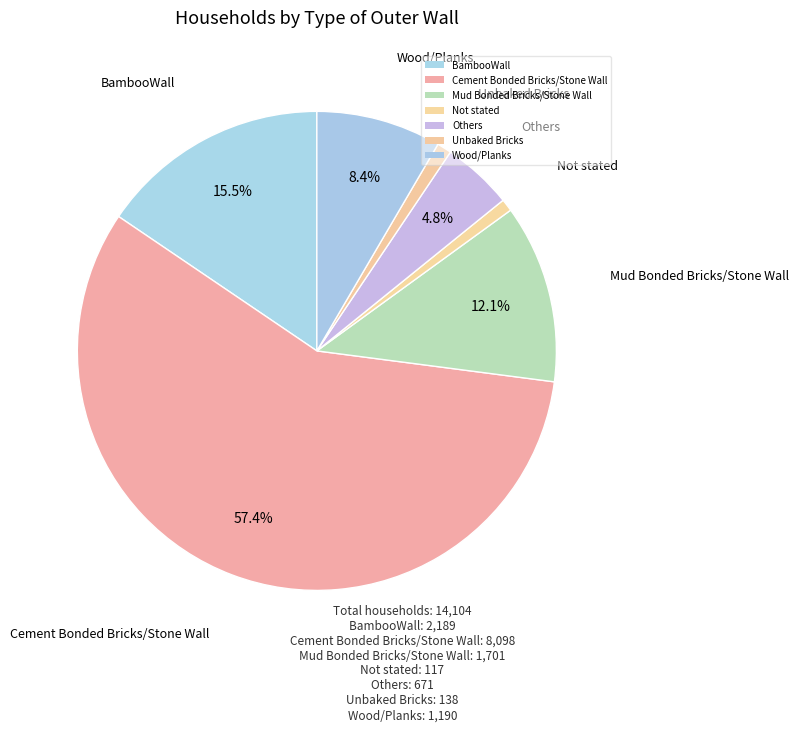

Between Unbaked Bricks and BambooWall, which is larger?

BambooWall